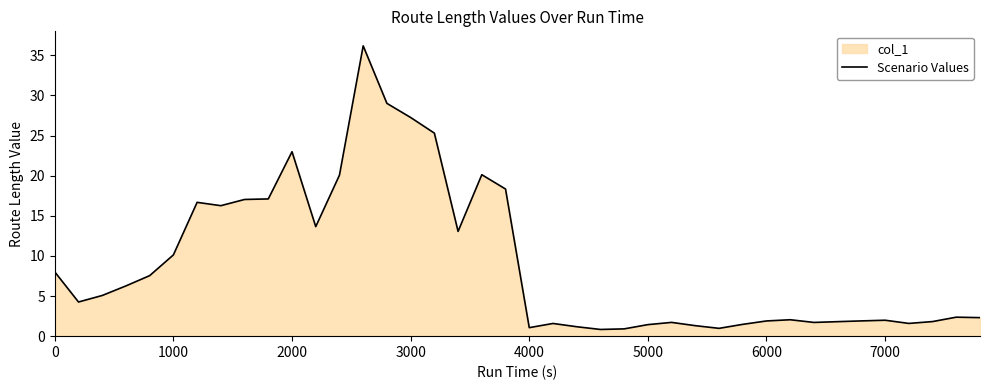

What is the difference between the maximum and minimum values?

35.3